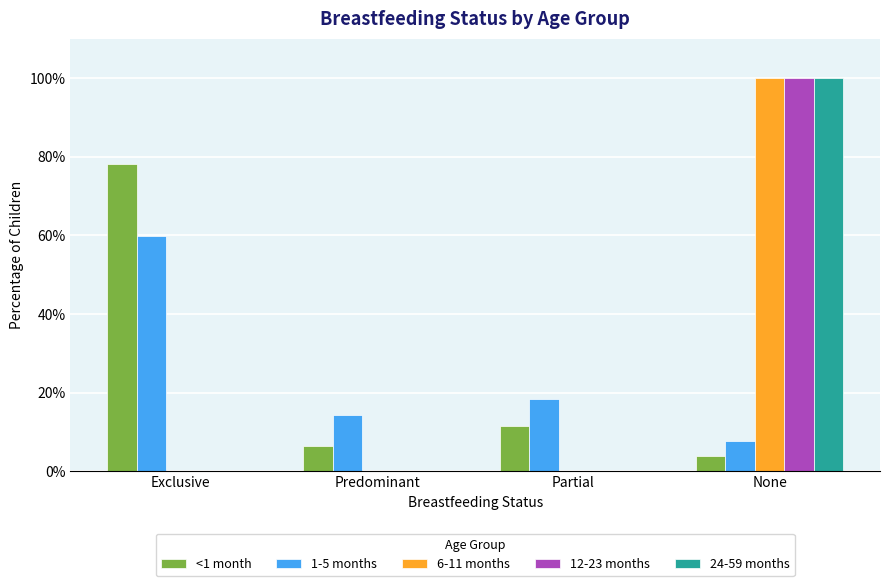

Does the chart contain stacked bars?

No